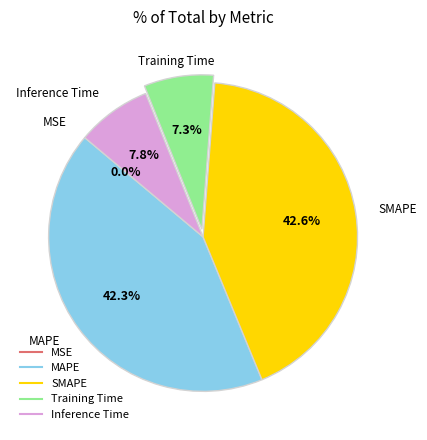

Which has a higher value, SMAPE or Training Time?

SMAPE